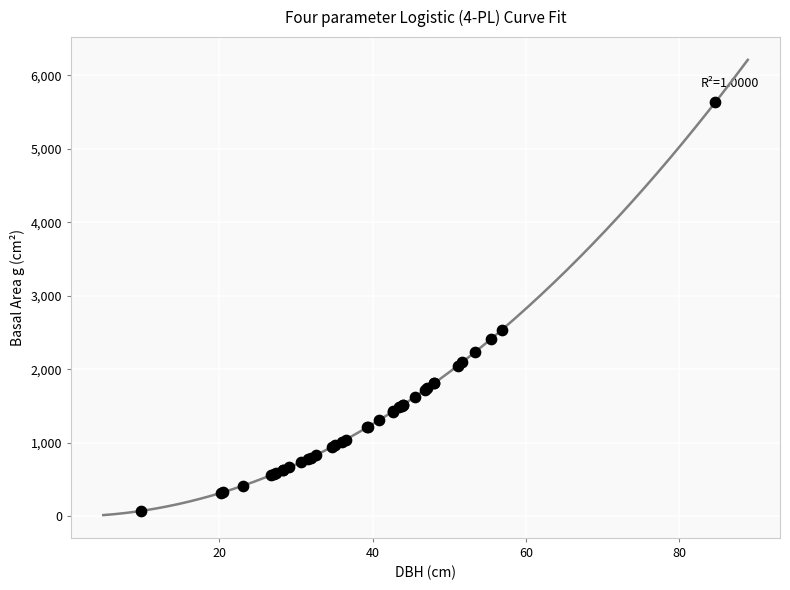

What Y value in the scatter plot is closest to 2854?

2542.8